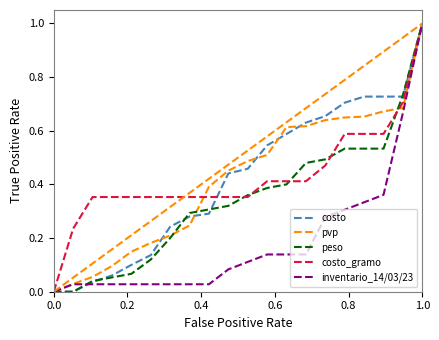

What is the maximum value for inventario_14/03/23?

1.0